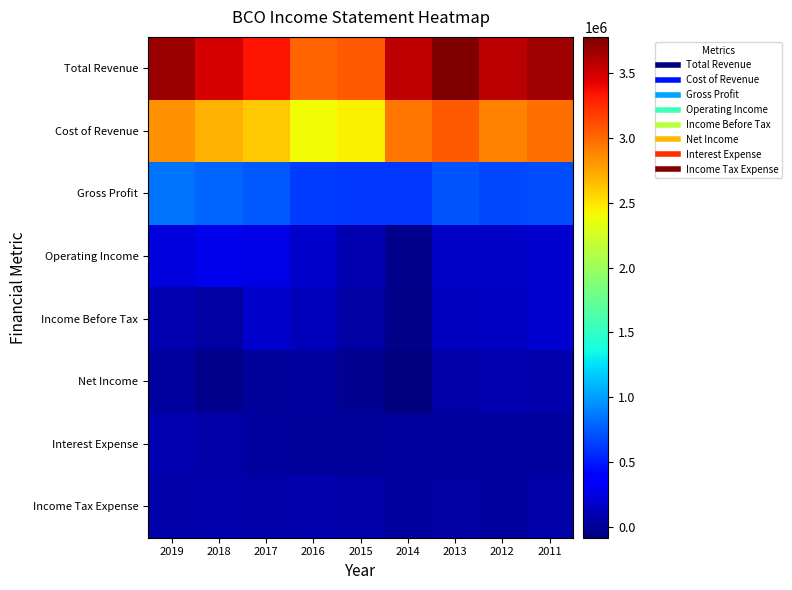

Between 2011 and 2018, which is larger?

2011